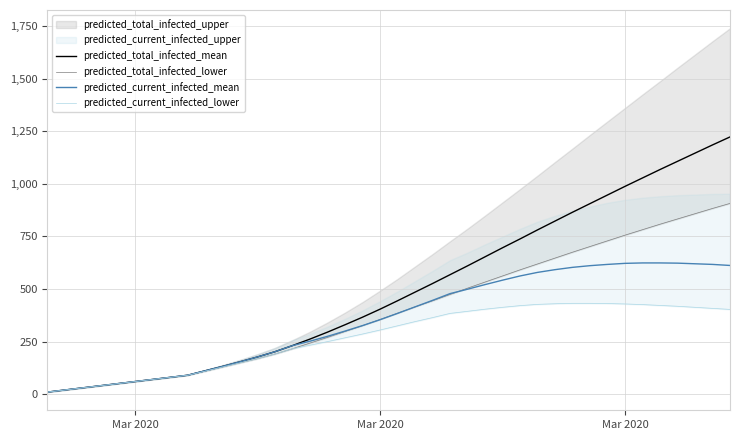

What is the sum of all predicted_current_infected_mean values?

14155